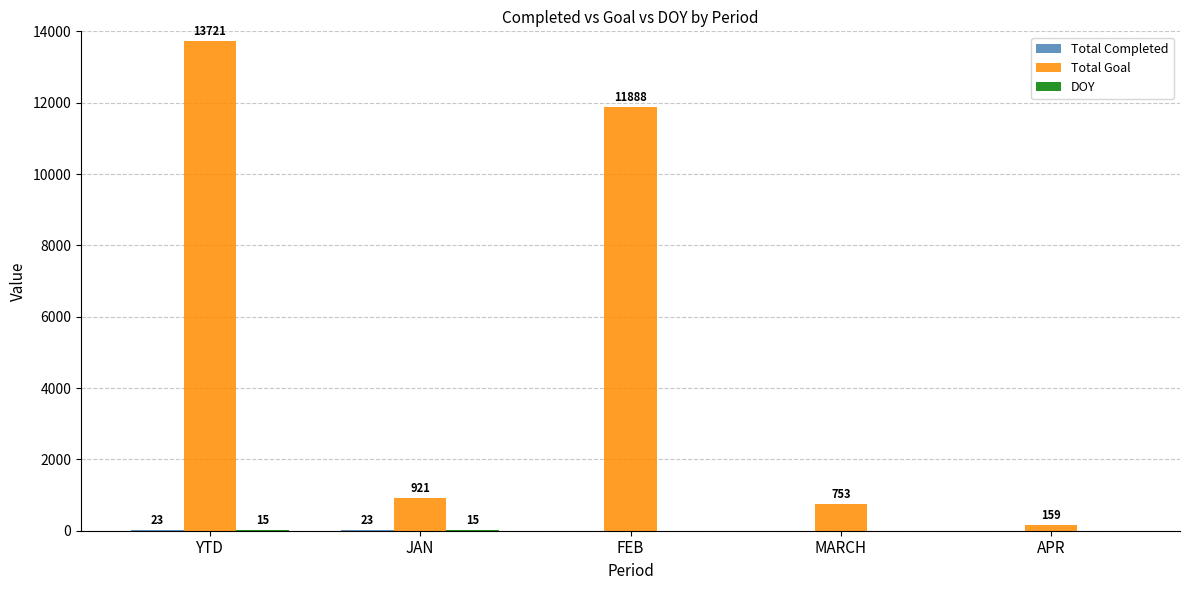

What is the greatest value displayed?

13721